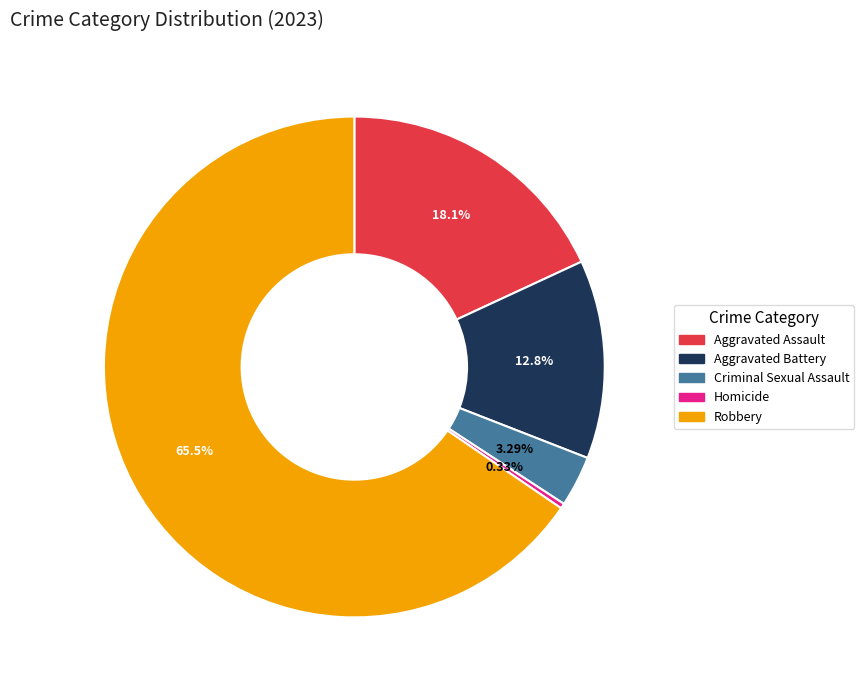

What is the ratio of the value at Aggravated Battery to the value at Aggravated Assault?

0.7